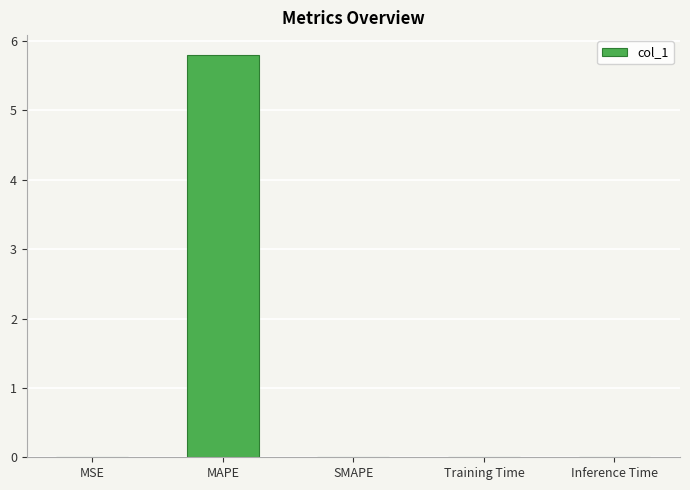

What is the sum of all values?

5.8